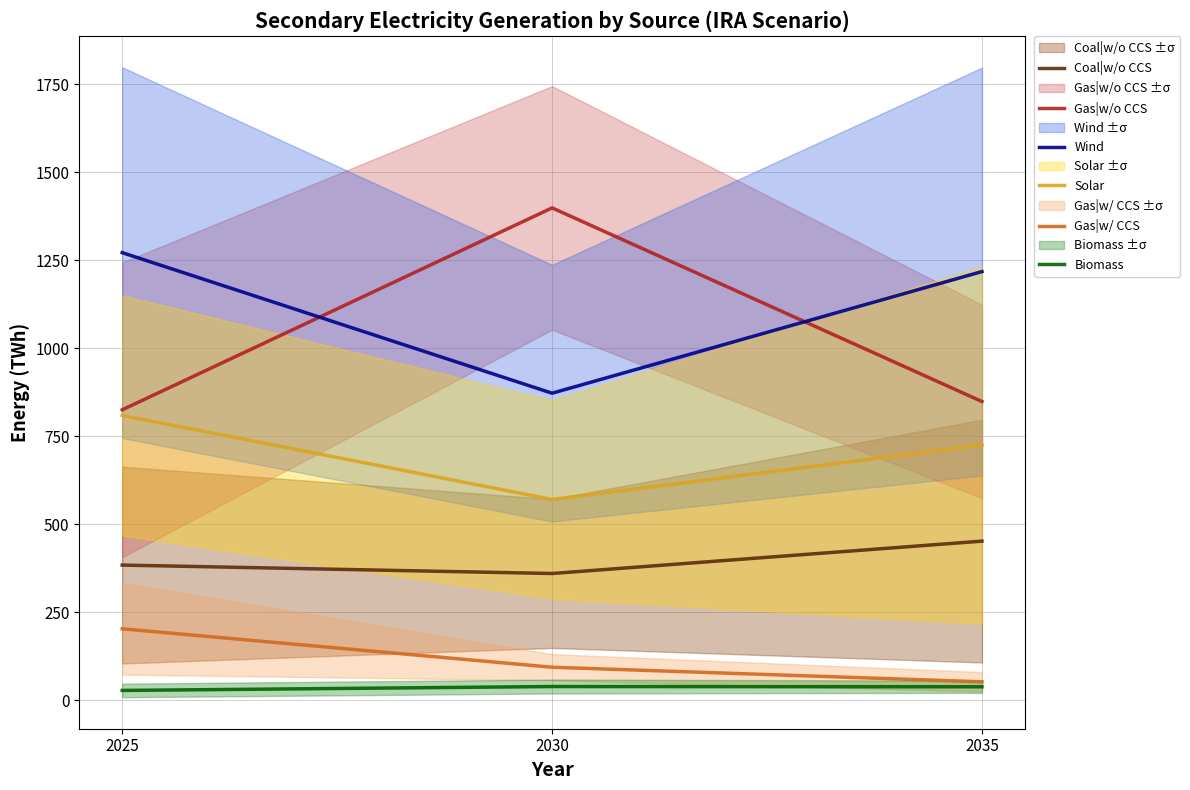

Reading right to left, extract all data points from this chart.

Coal|w/o CCS: 2035=451.6	2030=359.6	2025=383.5
Gas|w/o CCS: 2035=848.5	2030=1398.9	2025=825.0
Wind: 2035=1217.9	2030=872.2	2025=1271.7
Solar: 2035=724.8	2030=570.1	2025=808.9
Gas|w/ CCS: 2035=51.7	2030=93.2	2025=202.4
Biomass: 2035=37.6	2030=38.3	2025=27.2